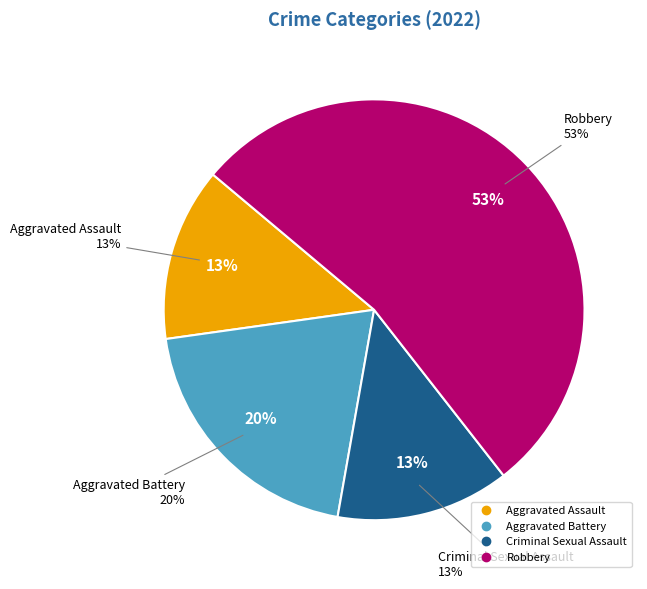

The Criminal Sexual Assault slice represents 4% of the pie. True or false?

False